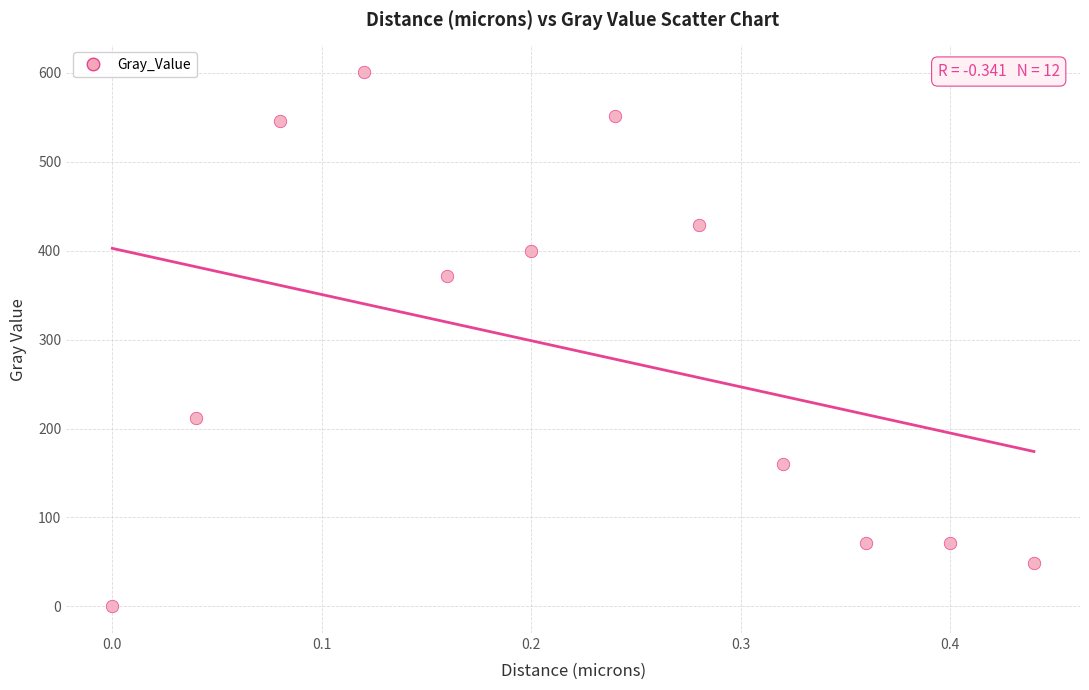

What Y value in the scatter plot is closest to 300?

372.1